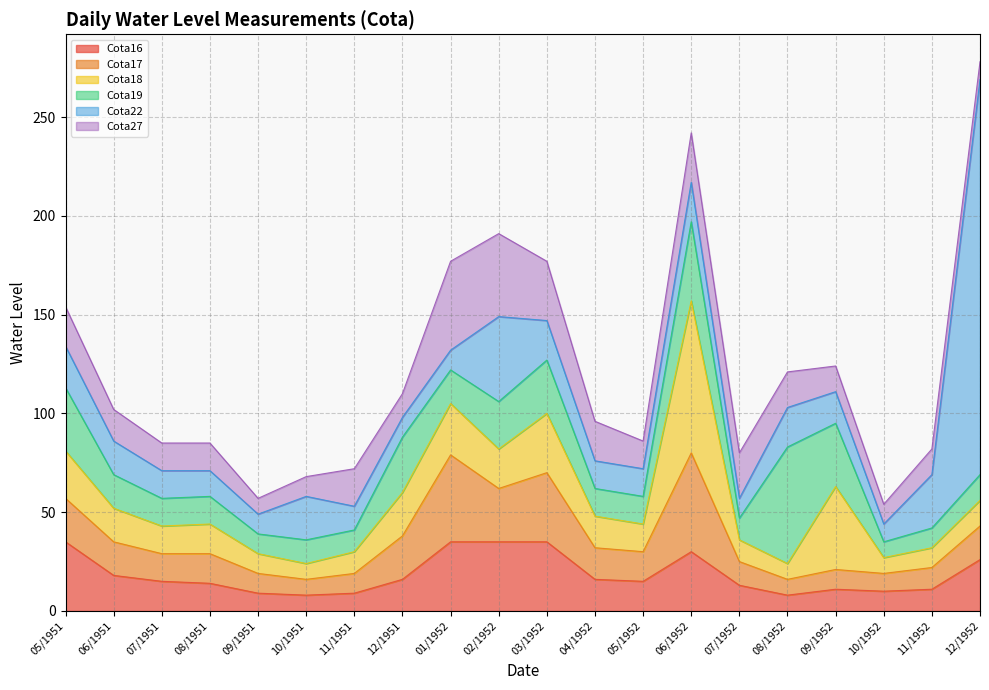

What is the maximum value shown in the chart?

200